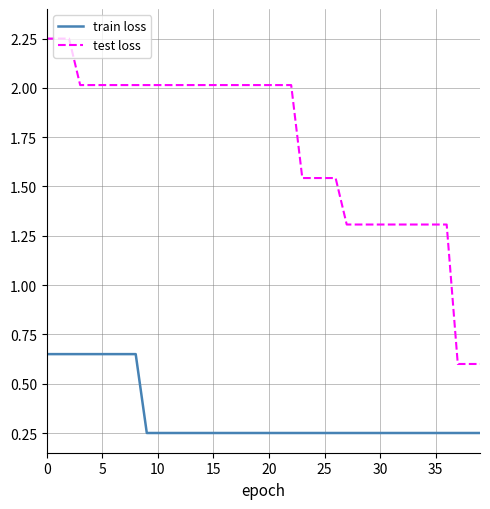

Does the chart have visible grid lines?

Yes